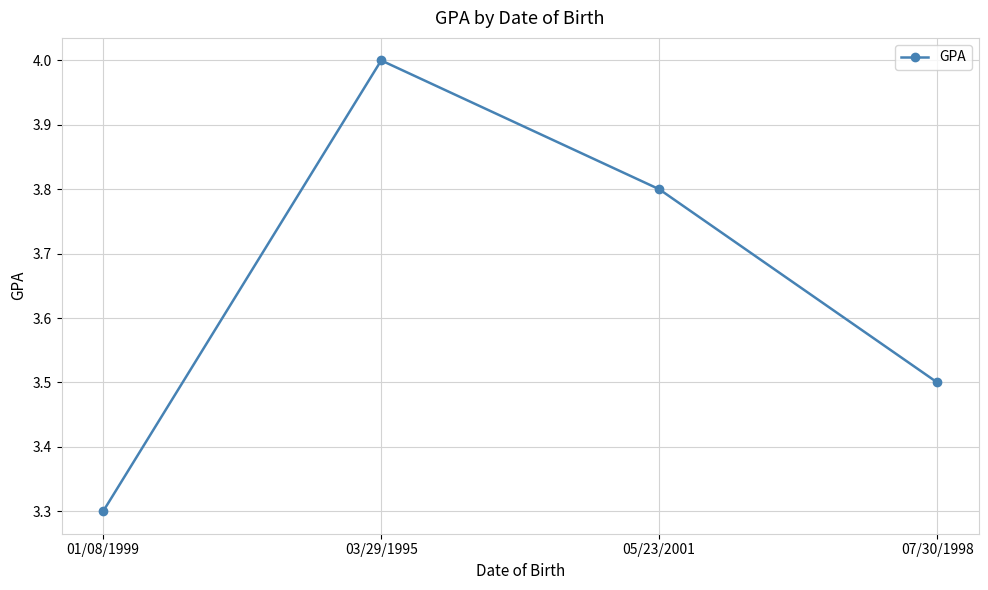

List the labels in order of value, largest first.

03/29/1995, 05/23/2001, 07/30/1998, 01/08/1999